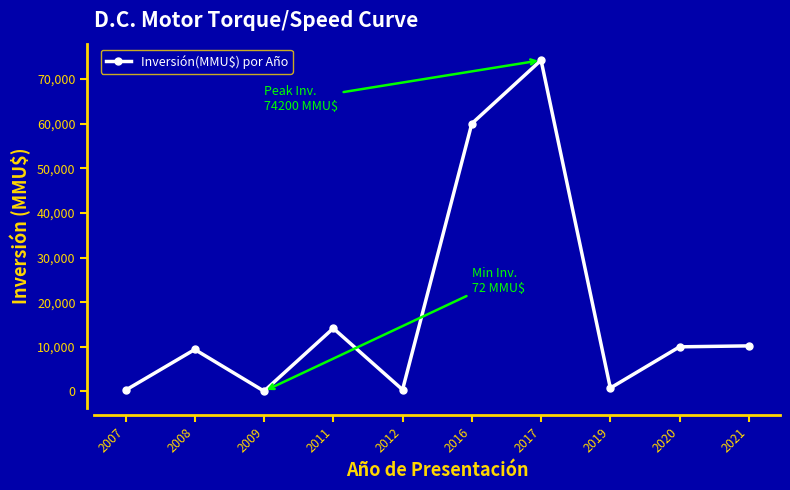

Where does the data first go above 10000?

2011